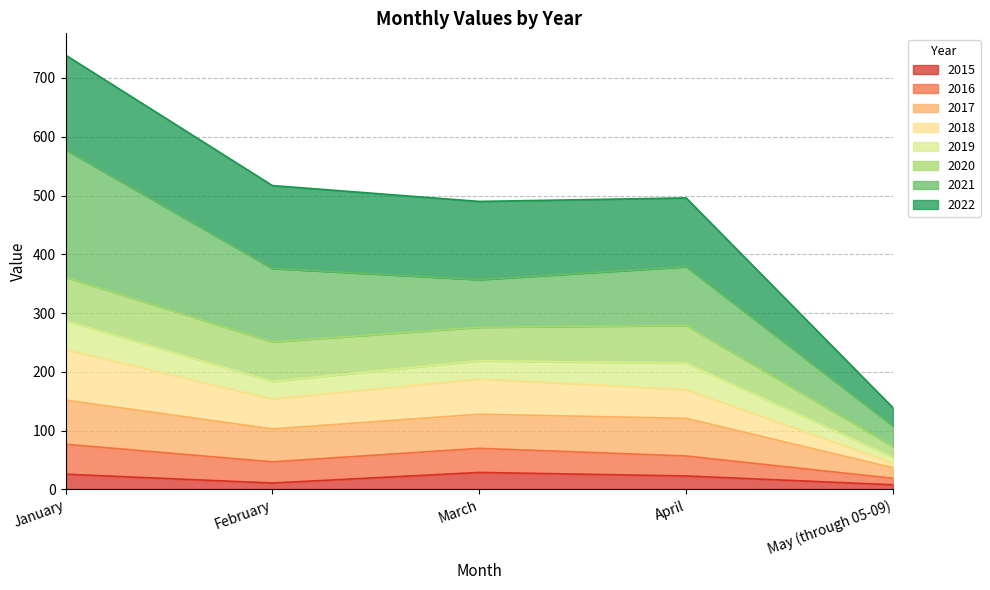

What are all the series names shown in the legend?

2015, 2016, 2017, 2018, 2019, 2020, 2021, 2022